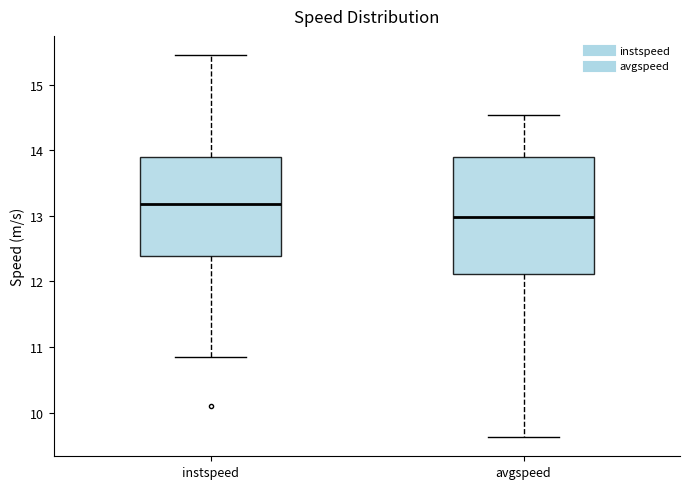

Reading left to right, read every box against the y-axis: the position of its median line, the range the box covers, and the ends of its whiskers. The values are not printed on the chart, so give them approximately, as read against the axis.

instspeed: median 13.2, box 12.4 to 13.9, whiskers 10.8 to 15.5
avgspeed: median 13.0, box 12.1 to 13.9, whiskers 9.6 to 14.5